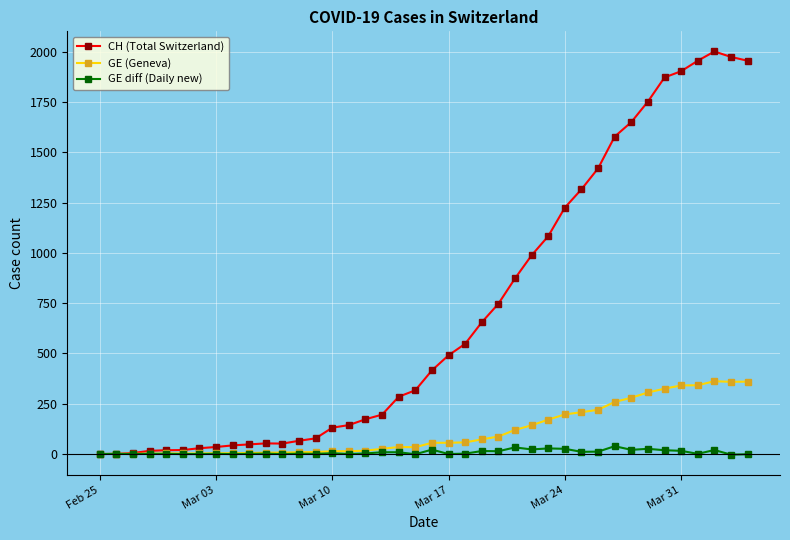

List the series in order of their peak value, lowest first.

GE diff (Daily new), GE (Geneva), CH (Total Switzerland)